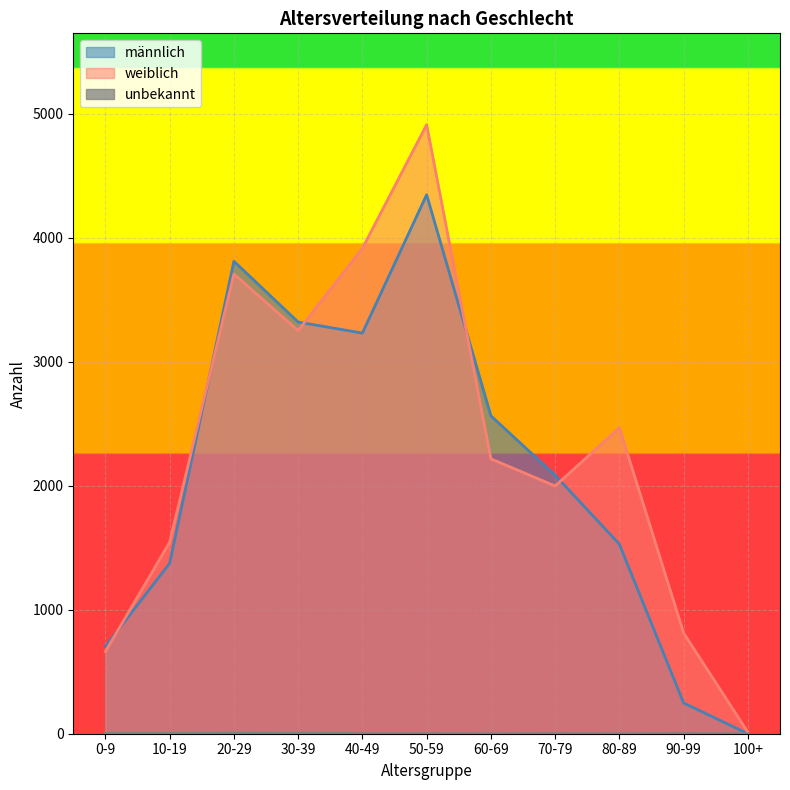

True or false: männlich and unbekannt intersect in this chart.

False